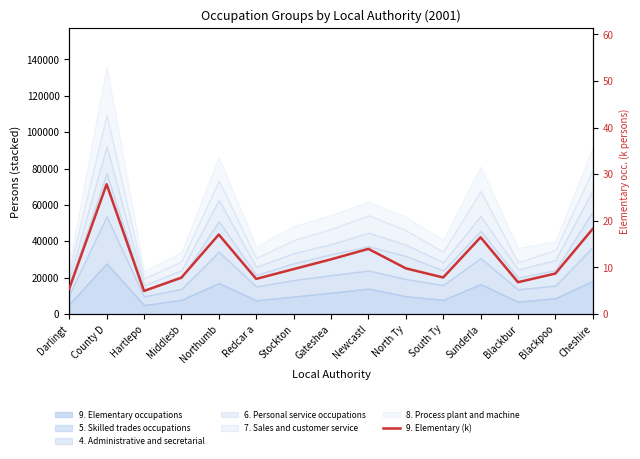

What is the ratio of the value at Stockton to the value at Redcar a?

1.3